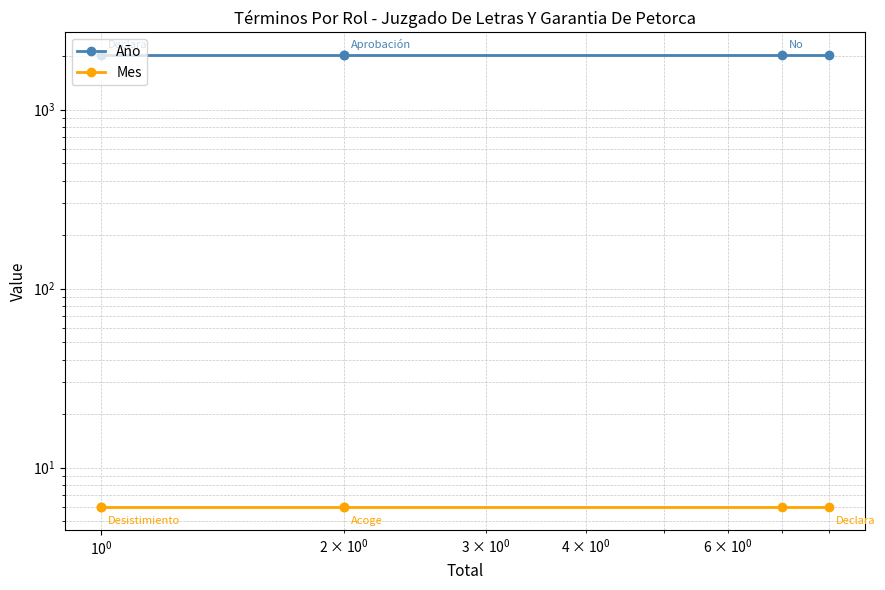

Count the number of categories in the chart.

6